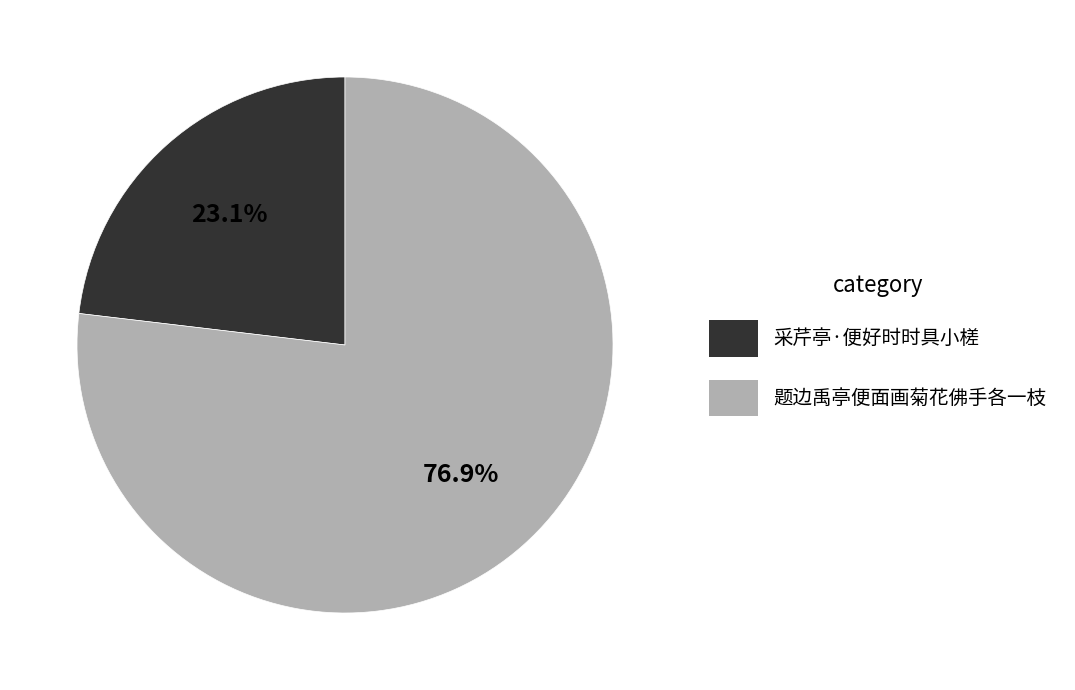

What percentage do 题边禹亭便面画菊花佛手各一枝 and 采芹亭·便好时时具小槎 together represent?

100.0%